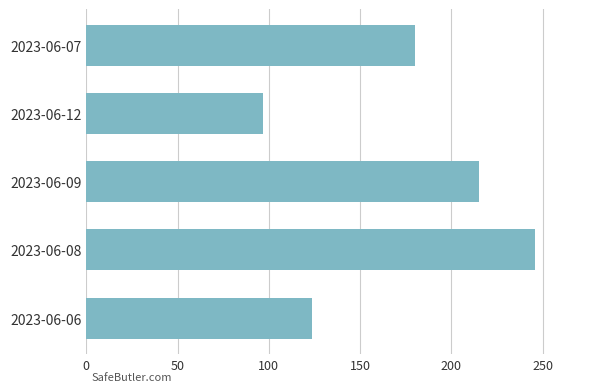

Reading bottom to top, transcribe all the data shown in this chart.

123.9	245.8	215.1	96.9	180.3